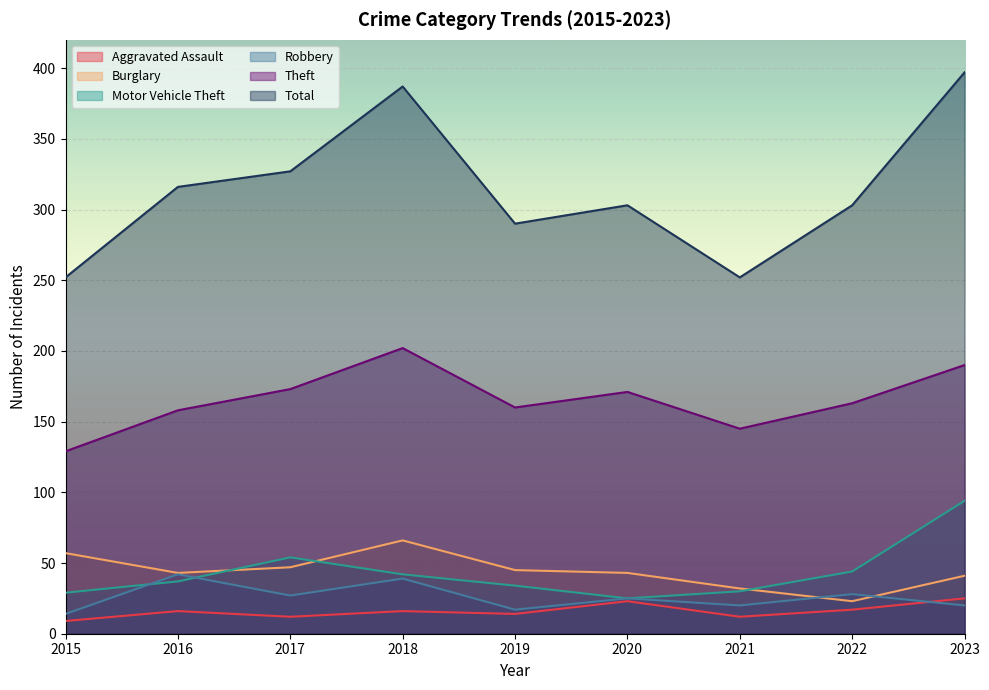

True or false: Motor Vehicle Theft has a value of 20 at 2021.

False